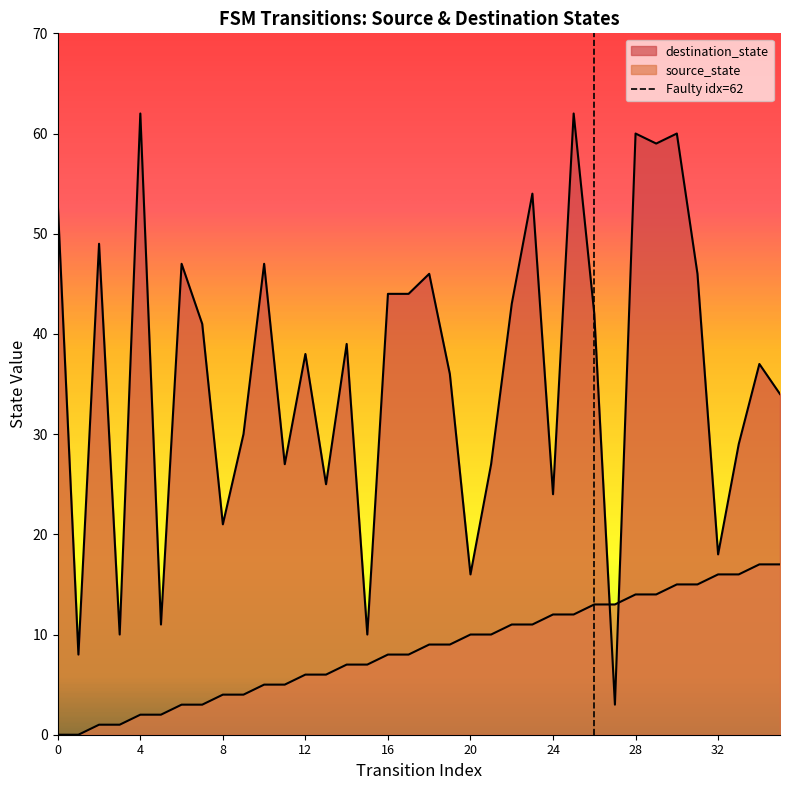

Reading left to right, extract all data points from this chart.

source_state: 0=0	1=0	2=1	3=1	4=2	5=2	6=3	7=3	8=4	9=4	10=5	11=5	12=6	13=6	14=7	15=7	16=8	17=8	18=9	19=9	20=10	21=10	22=11	23=11	24=12	25=12	26=13	27=13	28=14	29=14	30=15	31=15	32=16	33=16	34=17	35=17
destination_state: 0=53	1=8	2=49	3=10	4=62	5=11	6=47	7=41	8=21	9=30	10=47	11=27	12=38	13=25	14=39	15=10	16=44	17=44	18=46	19=36	20=16	21=27	22=43	23=54	24=24	25=62	26=42	27=3	28=60	29=59	30=60	31=46	32=18	33=29	34=37	35=34